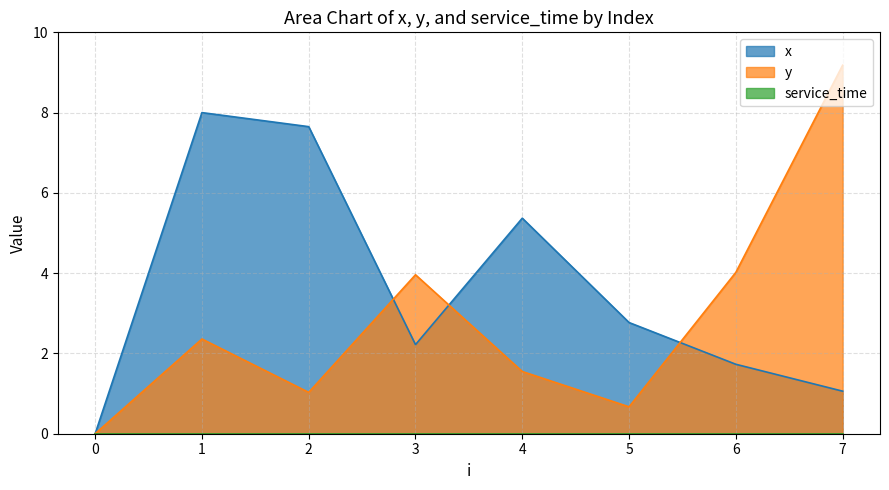

Reading left to right, extract all data points from this chart.

x: 0.0	8.0	7.7	2.2	5.4	2.8	1.7	1.1
y: 0.0	2.4	1.0	4.0	1.6	0.7	4.0	9.2